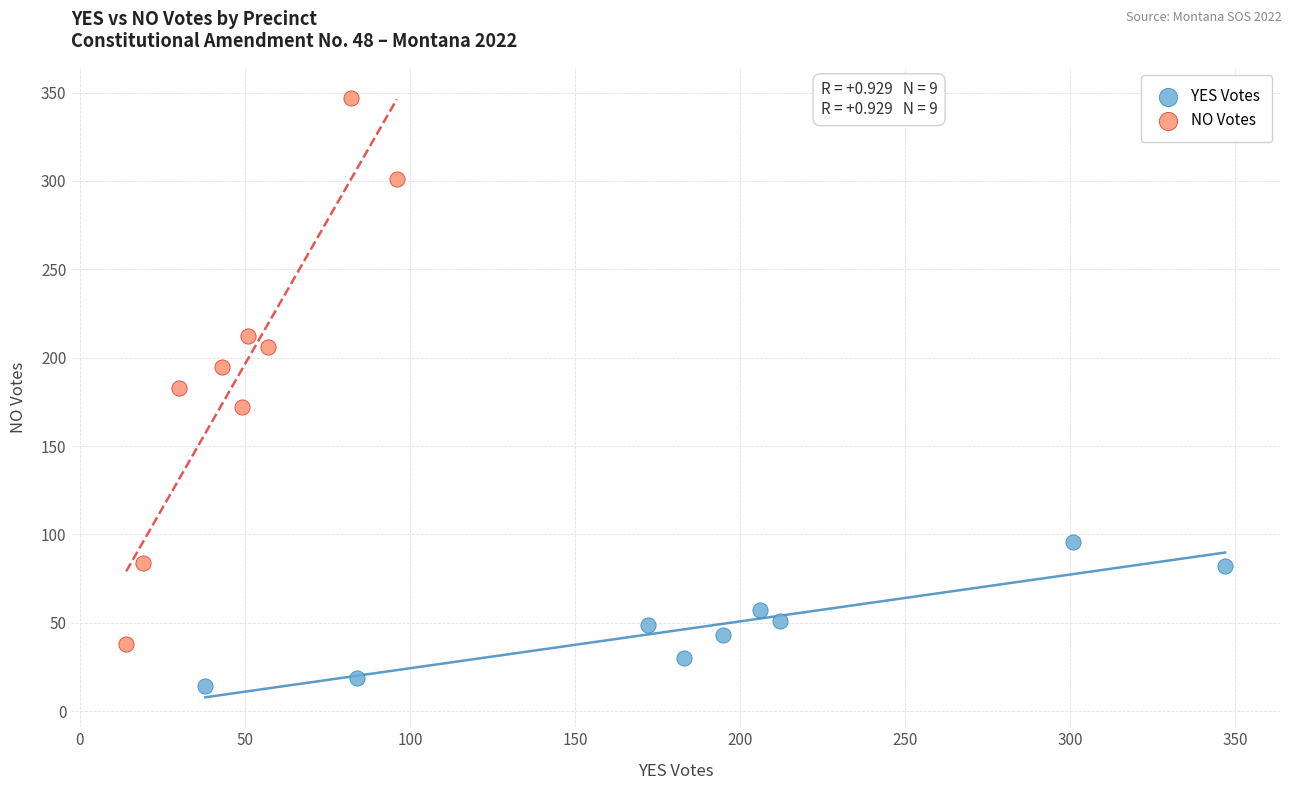

Which series has the widest spread of Y values?

NO Votes